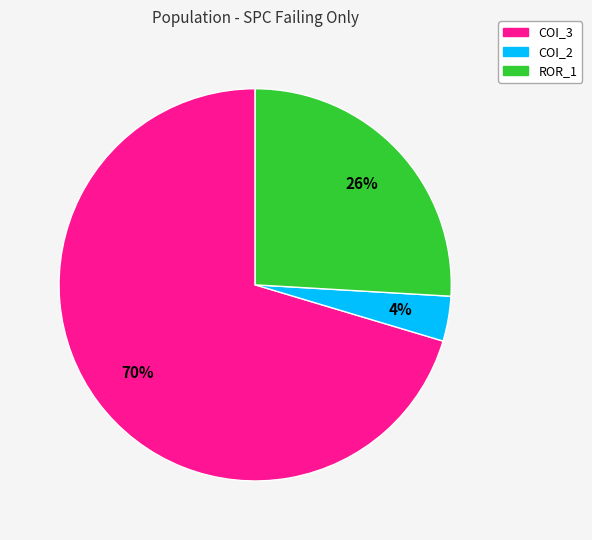

Rank the categories by value from lowest to highest.

COI_2, ROR_1, COI_3